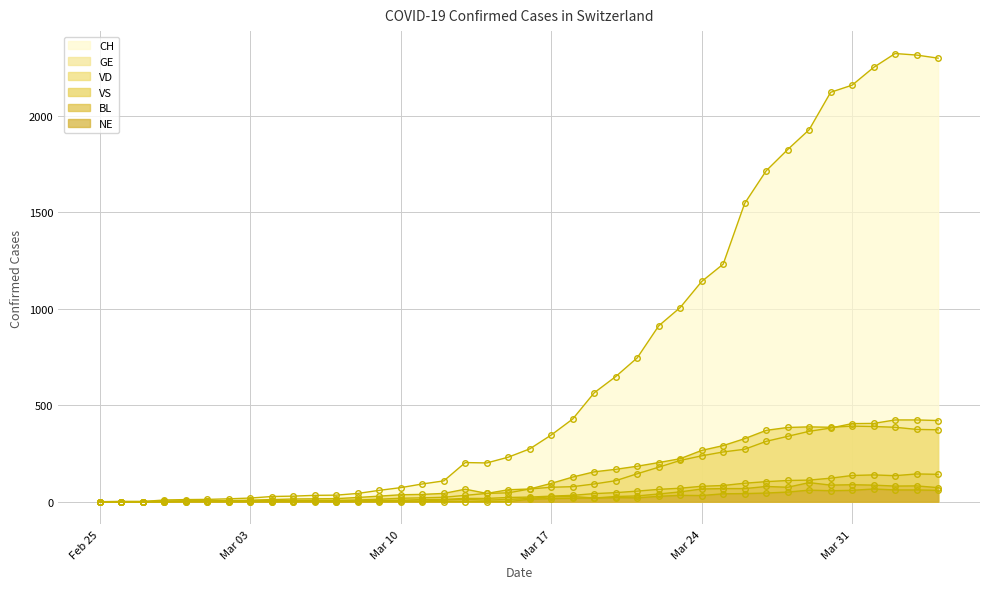

What value does the CH series have at 2020-03-26?

1547